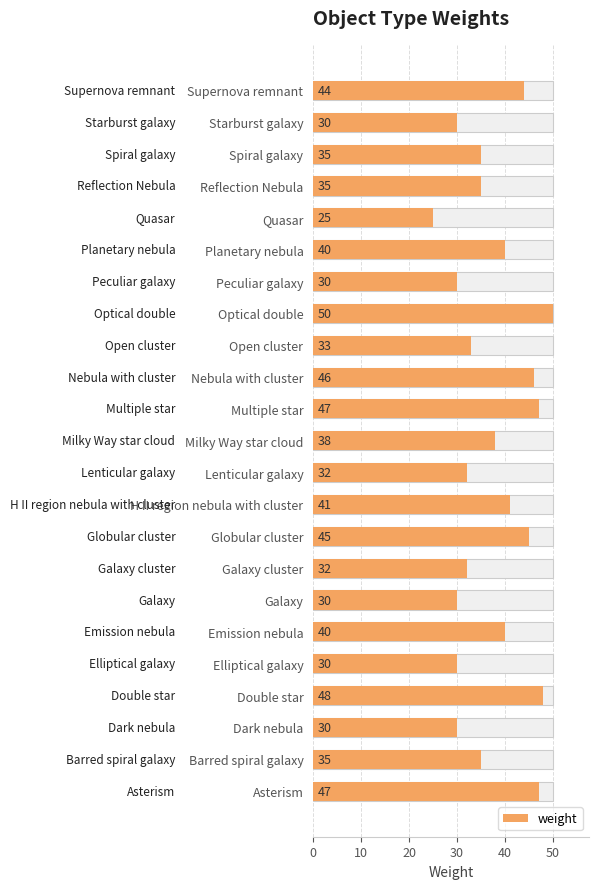

Which has a higher value, Lenticular galaxy or Reflection Nebula?

Reflection Nebula